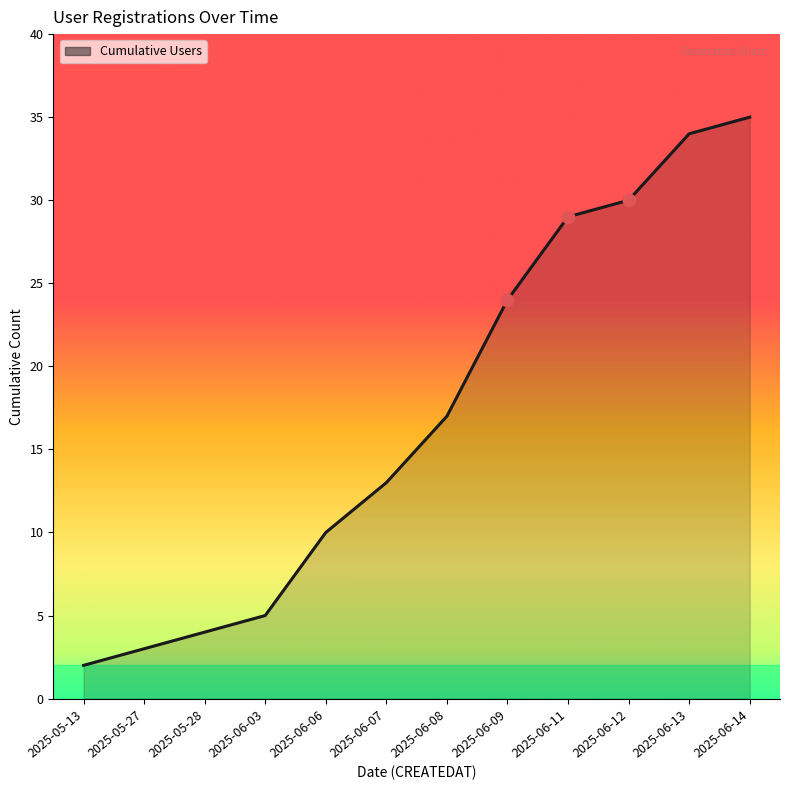

Which has a higher value, 2025-06-08 or 2025-06-06?

2025-06-08